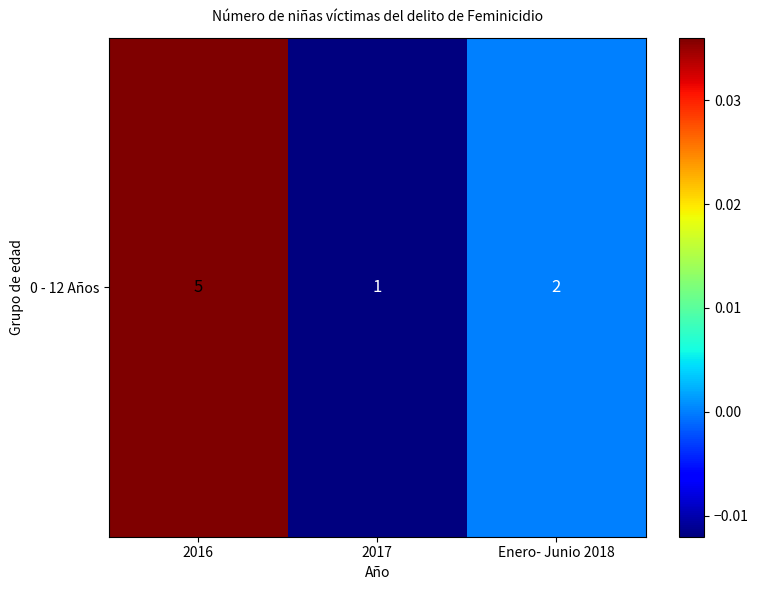

How many values are below 0?

1